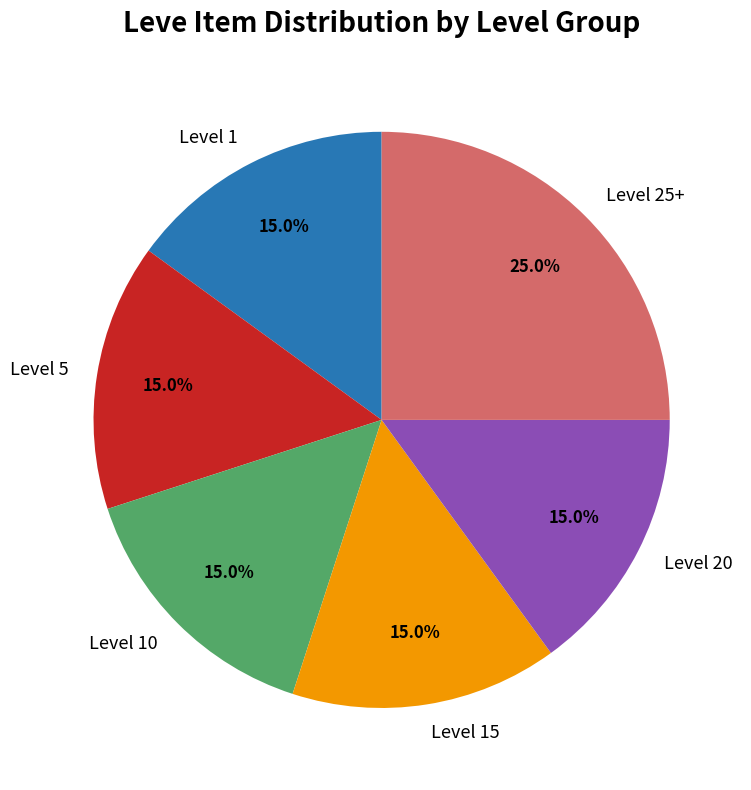

Approximately how many times larger is the value at Level 20 compared to Level 15?

1.0